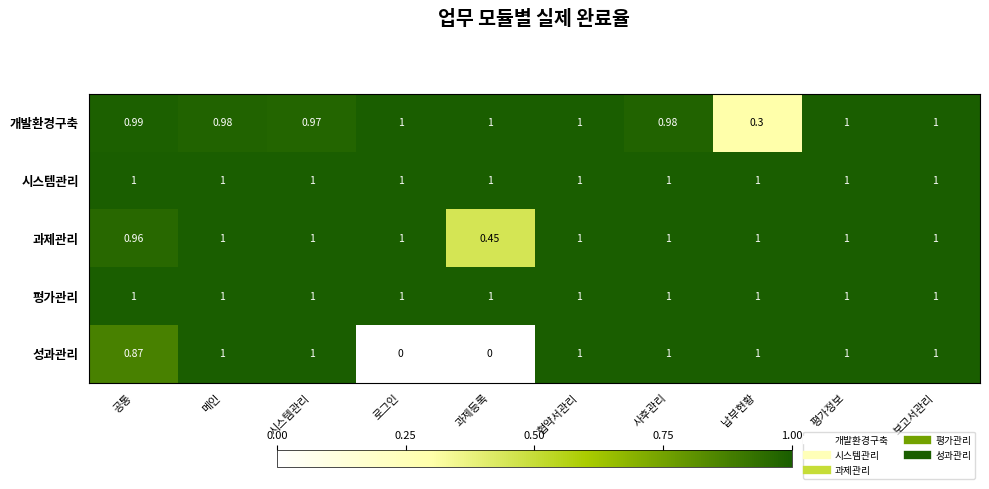

Where is 개발환경구축 nearest to the value 0?

납부현황